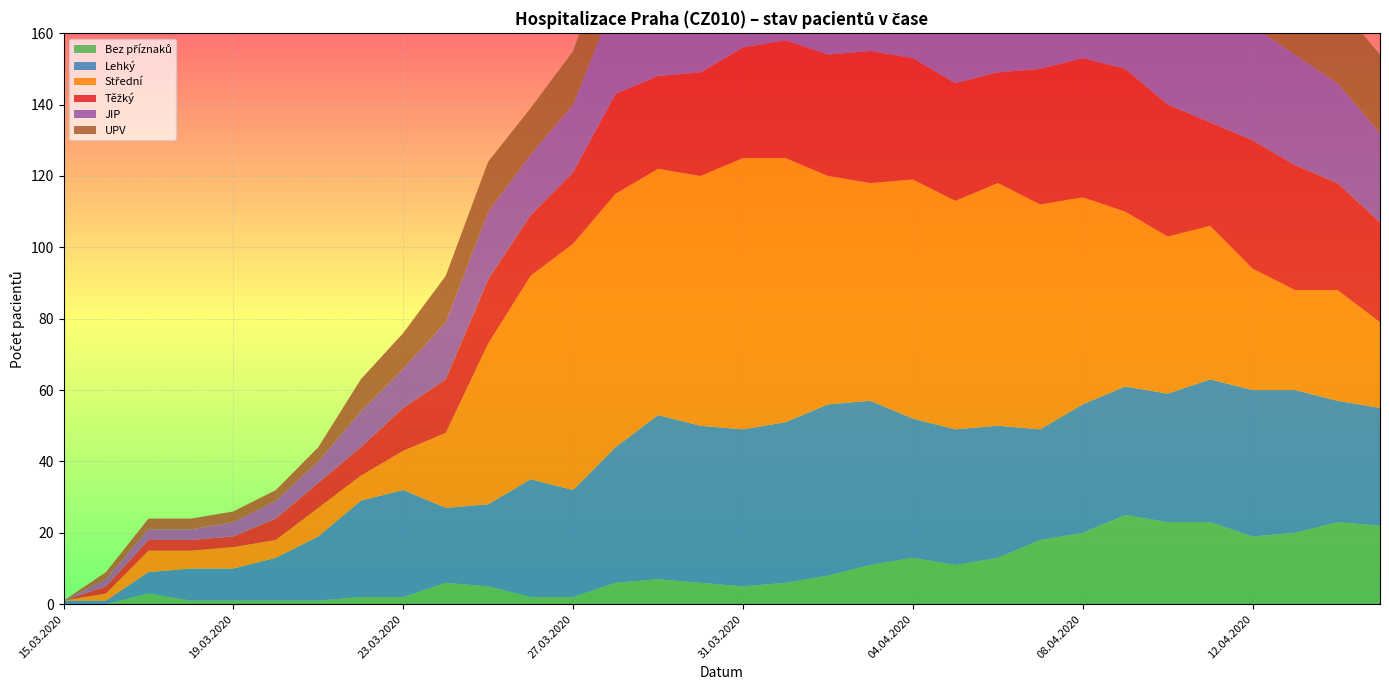

Reading left to right, list all the values displayed in this chart.

Bez příznaků: 0	0	3	1	1	1	1	2	2	6	5	2	2	6	7	6	5	6	8	11	13	11	13	18	20	25	23	23	19	20	23	22
Lehký: 1	1	6	9	9	12	18	27	30	21	23	33	30	38	46	44	44	45	48	46	39	38	37	31	36	36	36	40	41	40	34	33
Střední: 0	2	6	5	6	5	8	7	11	21	45	57	69	71	69	70	76	74	64	61	67	64	68	63	58	49	44	43	34	28	31	24
Těžký: 0	2	3	3	3	6	7	8	12	15	18	17	20	28	26	29	31	33	34	37	34	33	31	38	39	40	37	29	36	35	30	28
JIP: 0	2	3	3	4	5	6	10	11	16	19	17	19	27	28	30	32	37	36	36	34	30	30	32	34	32	31	31	32	31	28	25
UPV: 0	2	3	3	3	3	4	9	10	13	14	13	15	18	19	21	23	25	28	28	27	26	25	24	24	24	24	23	23	23	22	22